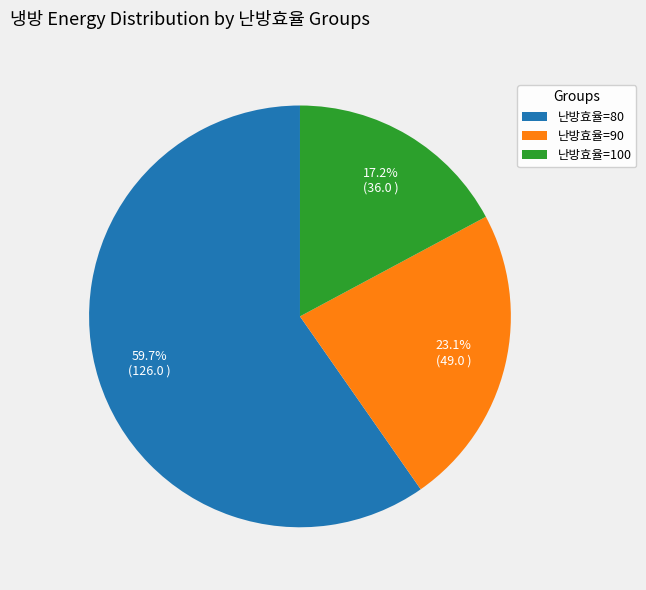

What percentage do 난방효율=80 and 난방효율=100 together represent?

76.9%